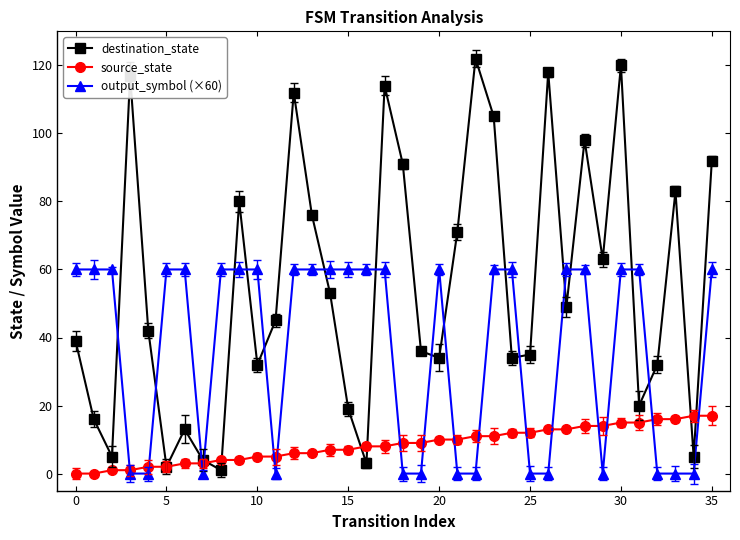

How many lines are shown in the chart?

3